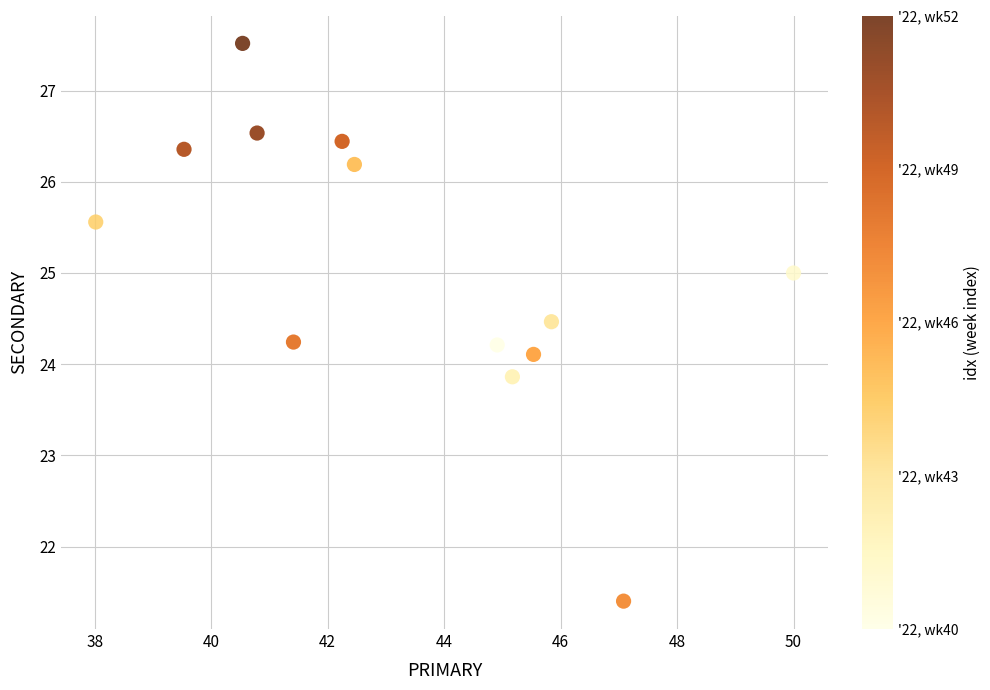

What is the range of Y values (max minus min)?

6.1